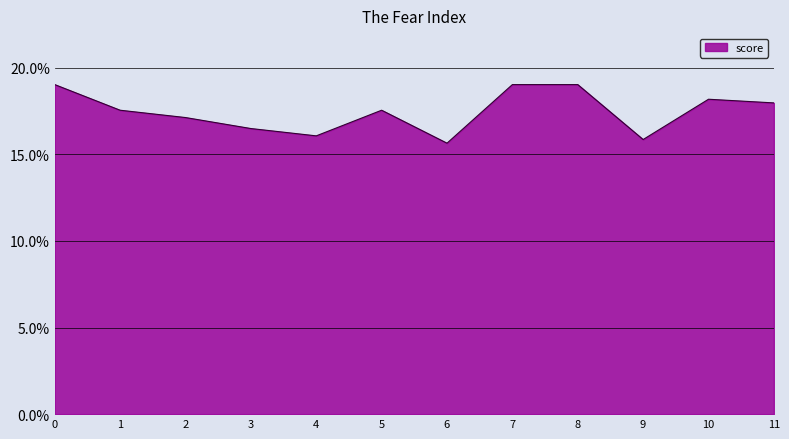

True or false: the data shows 0.2 at 9.

True